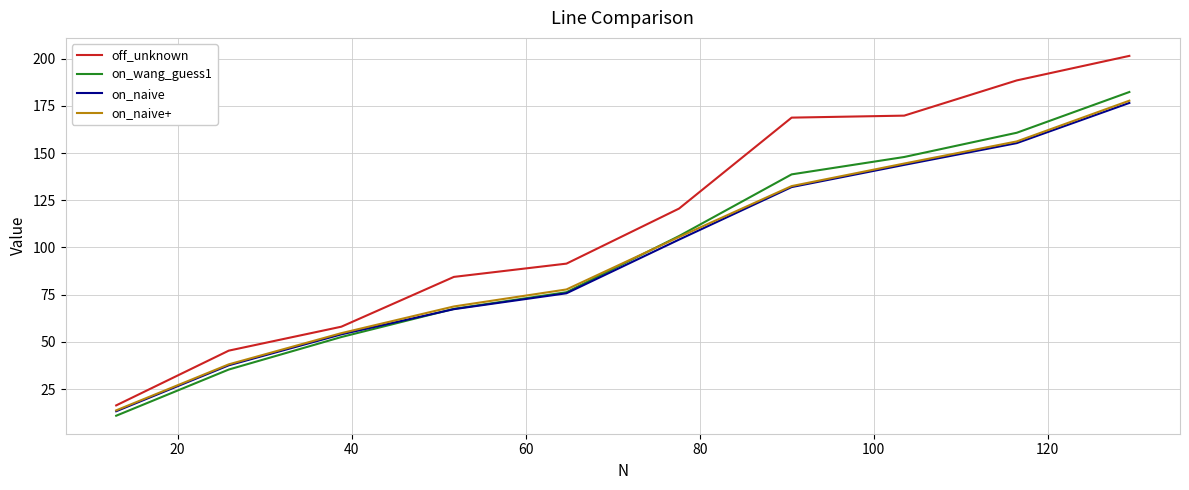

How many times do on_wang_guess1 and on_naive+ cross each other?

1